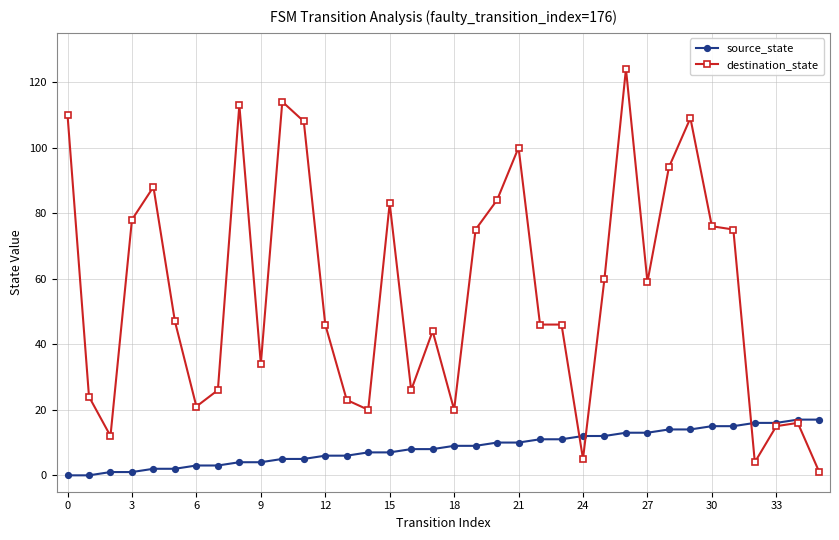

Does the chart have visible grid lines?

Yes